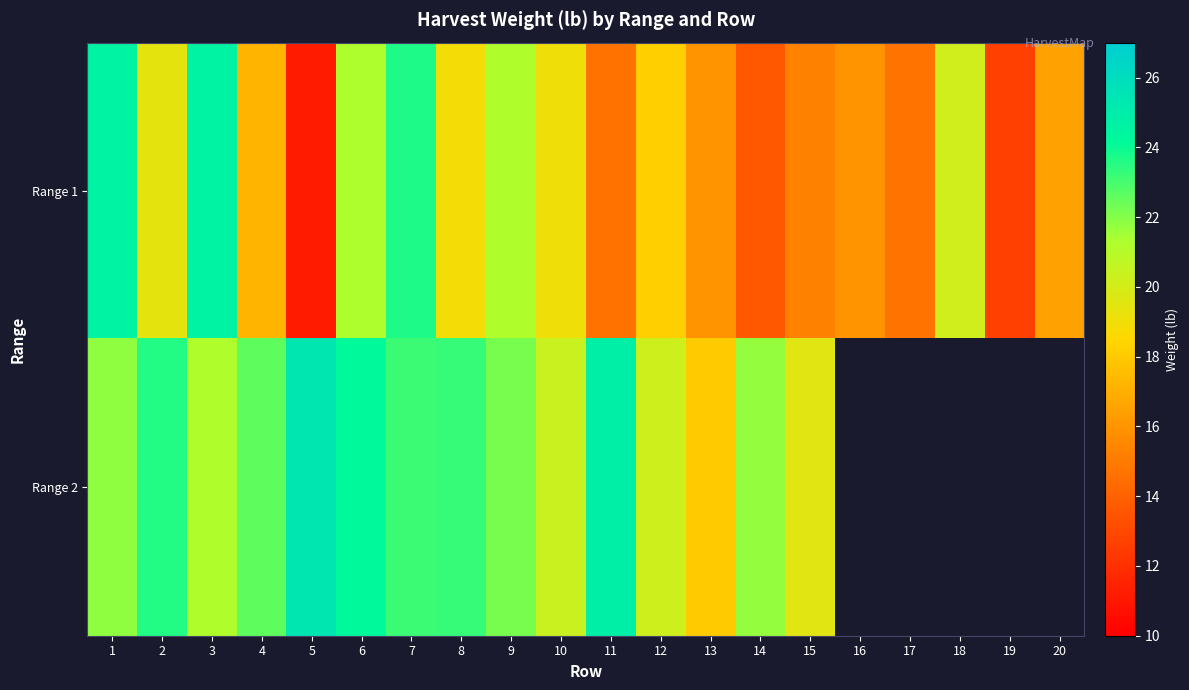

Is the value of Range 2 at 6 greater than the value of Range 1 at 13?

Yes